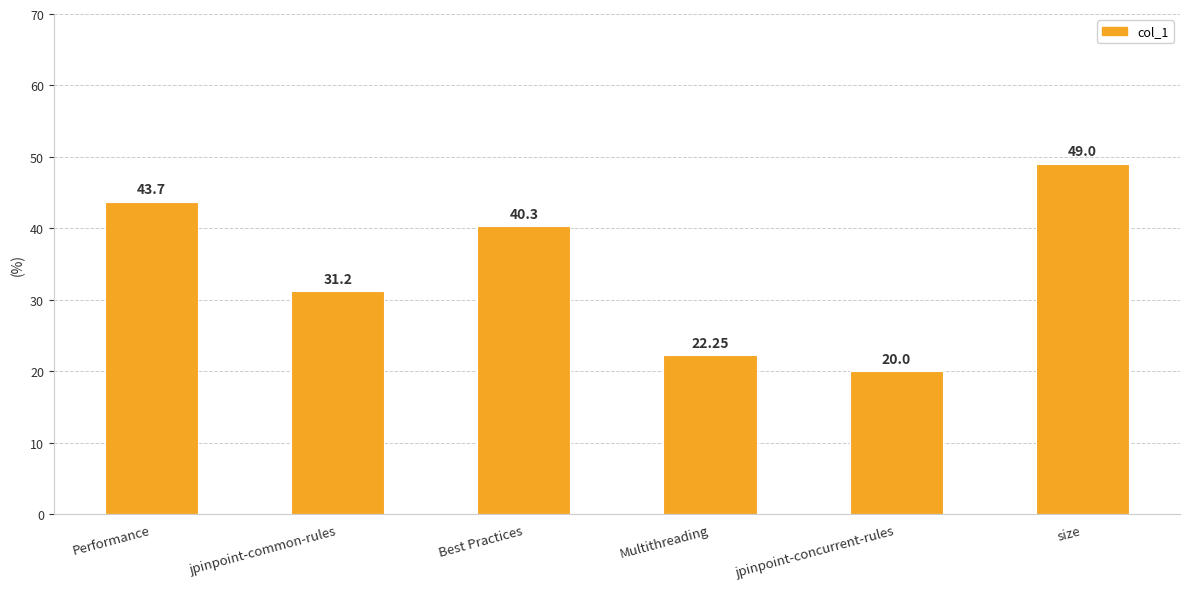

How many data points are less than 40?

3